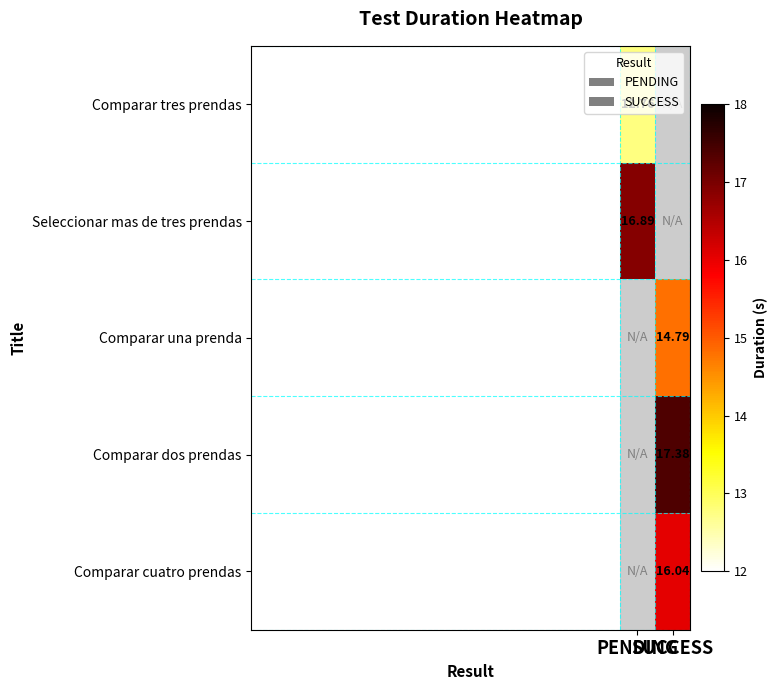

At which label is Seleccionar mas de tres prendas closest to 16?

PENDING